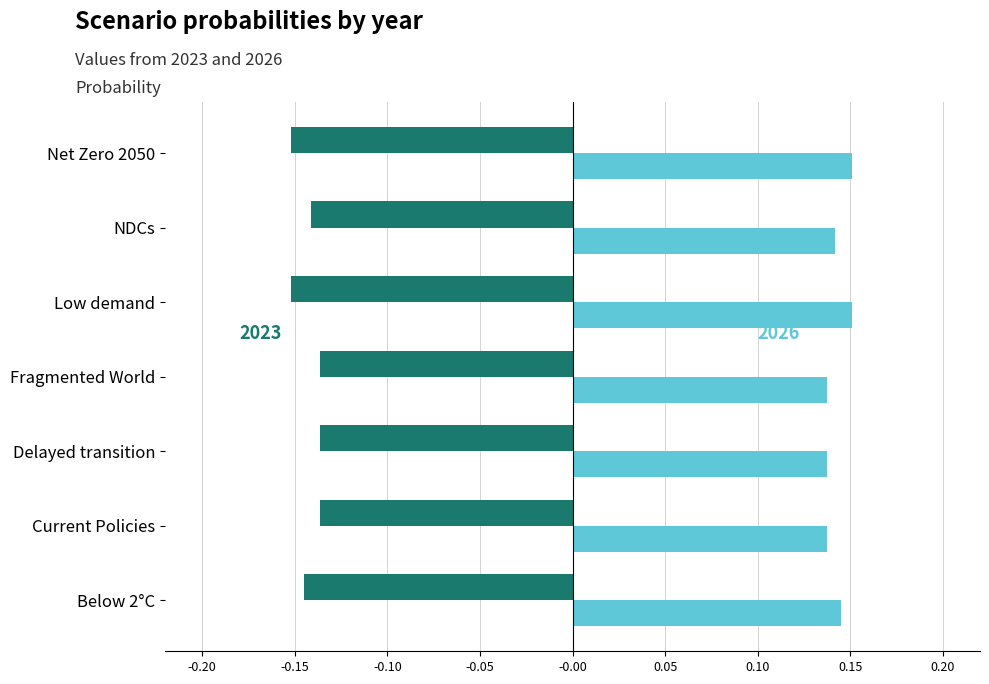

What is the difference between the highest and lowest values at Delayed transition?

0.3